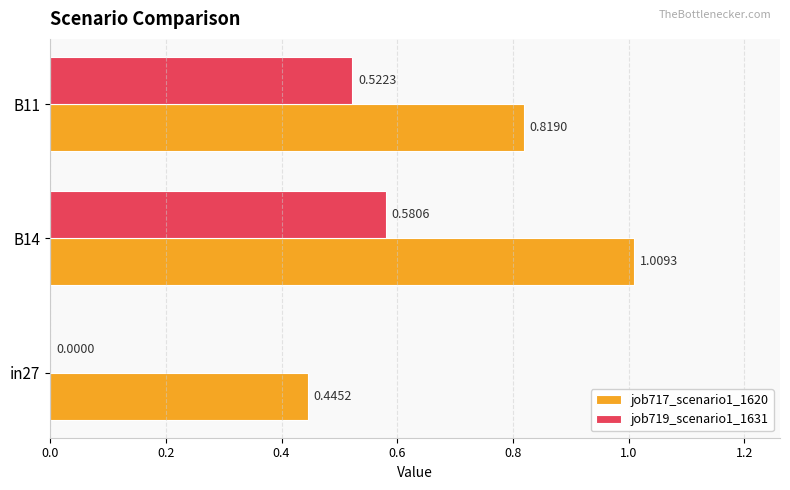

Between in27 and B11, which series saw the biggest shift?

job719_scenario1_1631